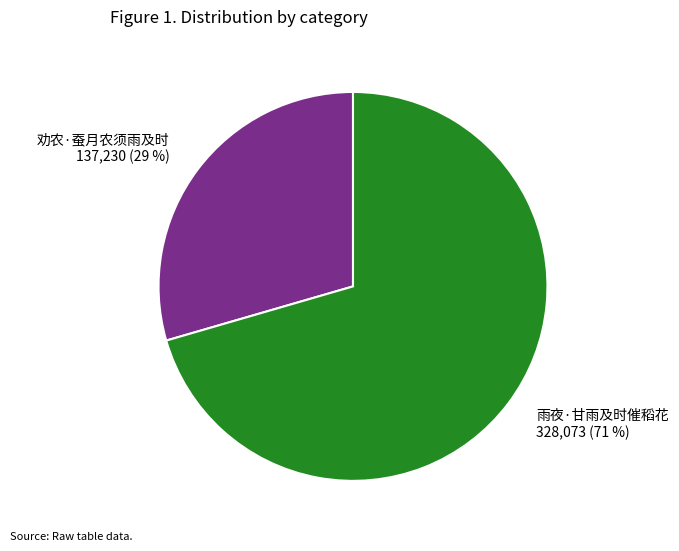

Is the sum of 雨夜·甘雨及时催稻花 and 劝农·蚕月农须雨及时 greater than half?

Yes